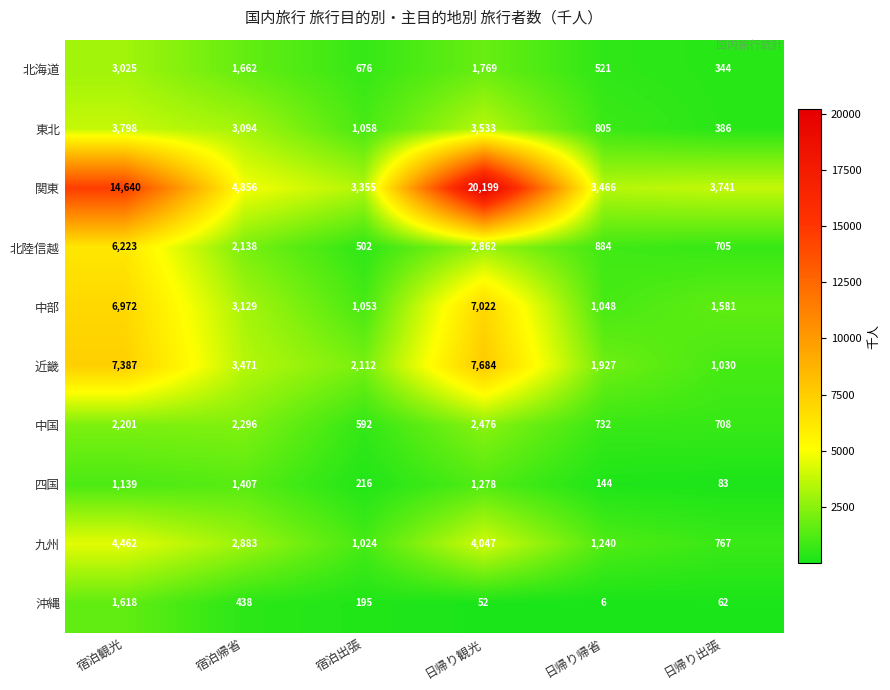

Which series has the largest range (max minus min)?

関東